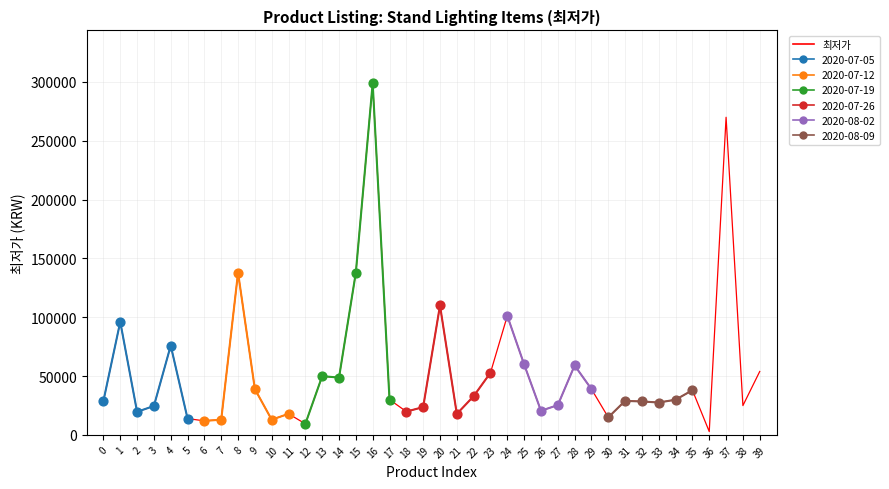

Between 21 and 6, which is larger?

21